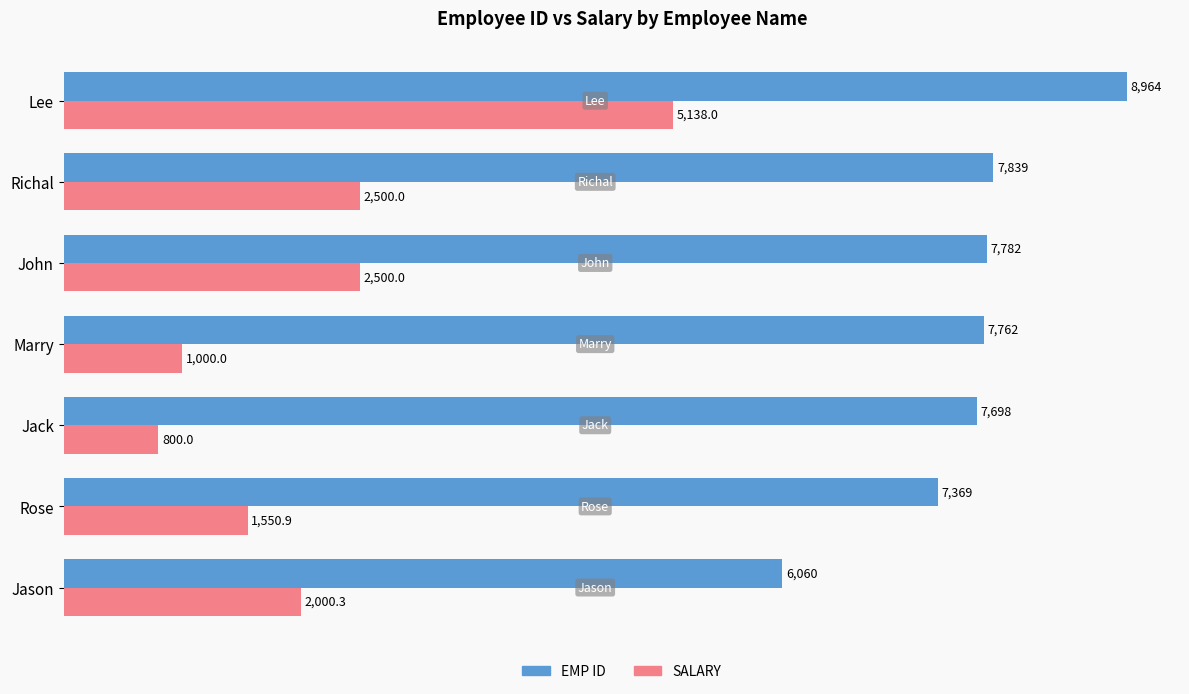

Rank the series by their maximum value, from highest to lowest.

EMP ID, SALARY